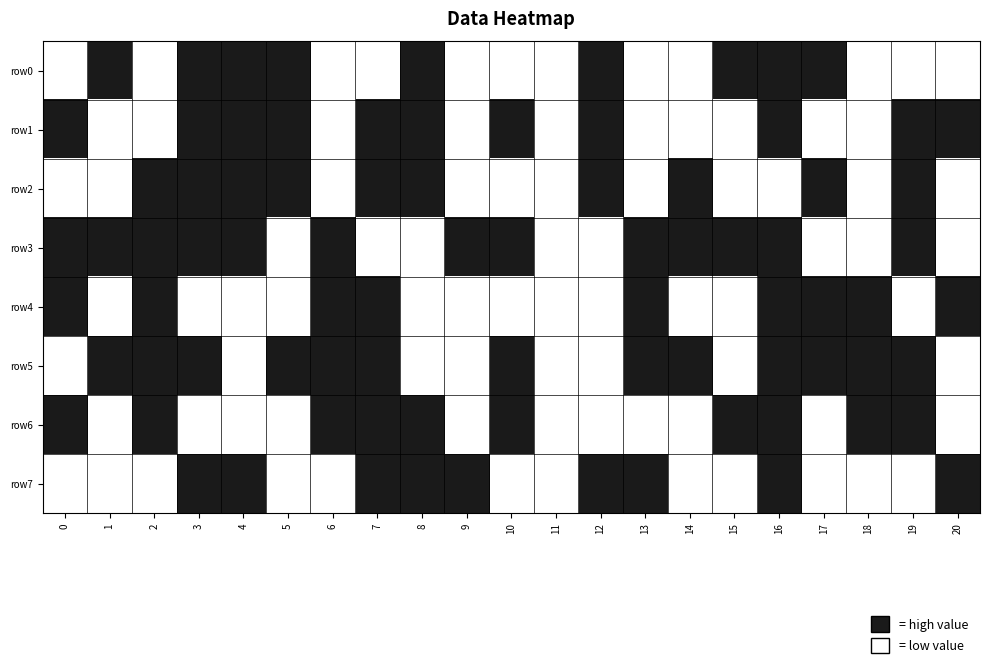

What is the total value across all series at 4?

5